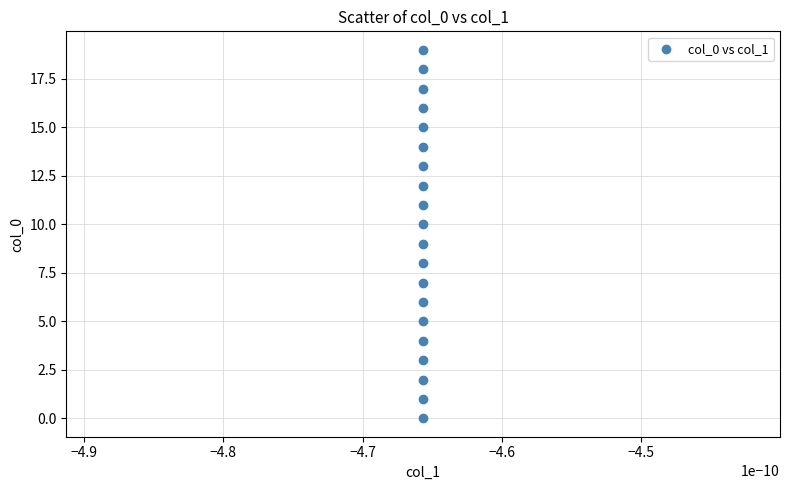

What is the range of Y values (max minus min)?

19